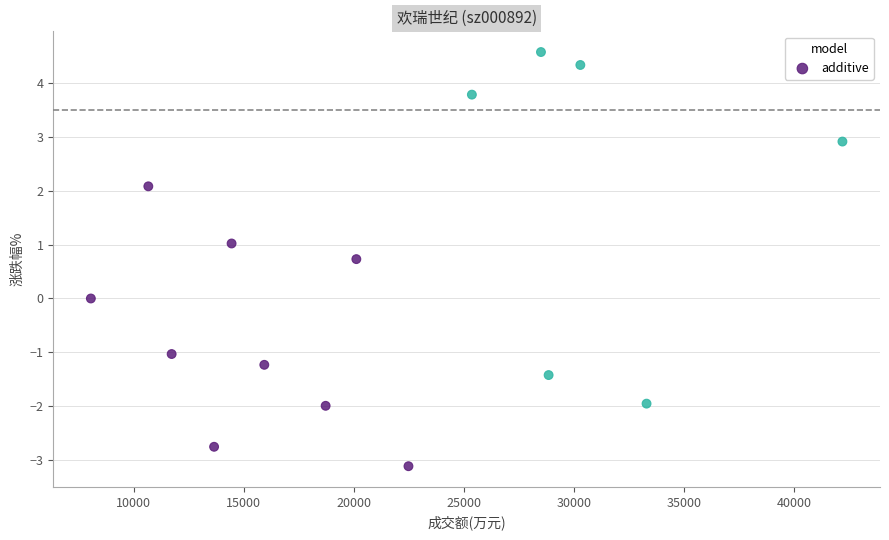

What is the range of X values (max minus min)?

34158.0